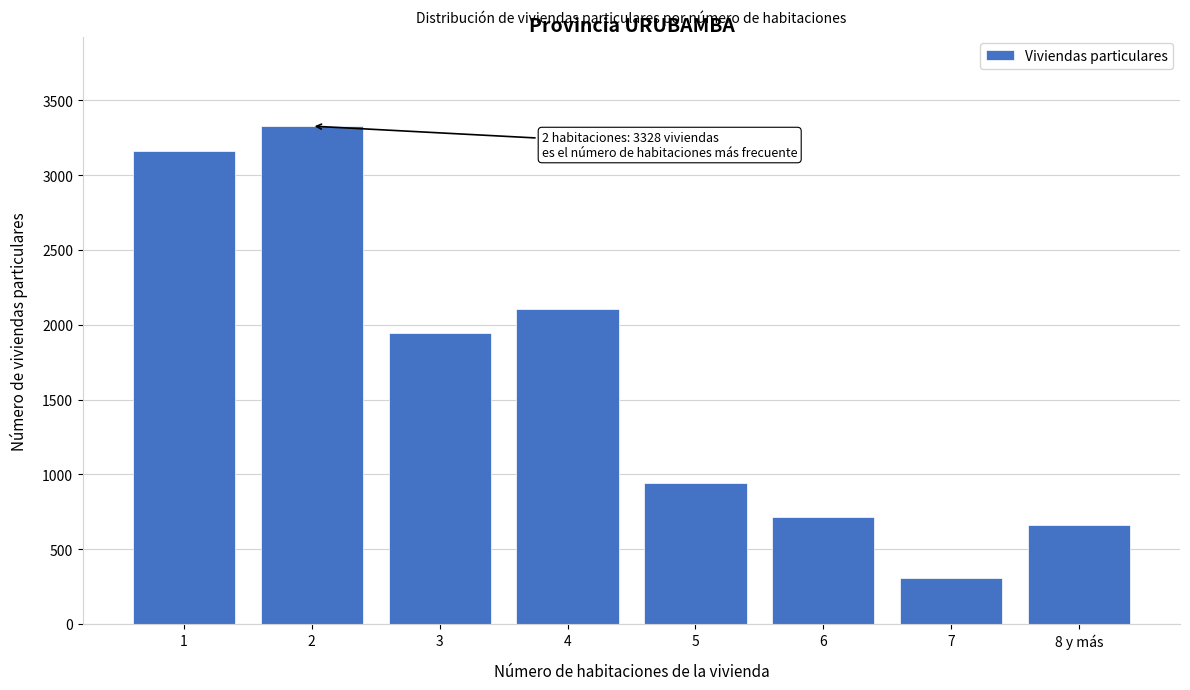

Reading left to right, what are all the values shown in this chart?

1=3161	2=3328	3=1945	4=2108	5=945	6=714	7=306	8 y más=662